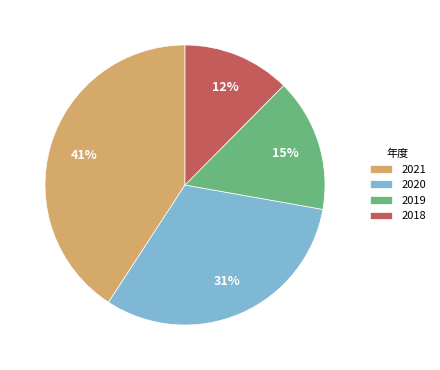

What is the ratio of the value at 2021 to the value at 2019?

2.7